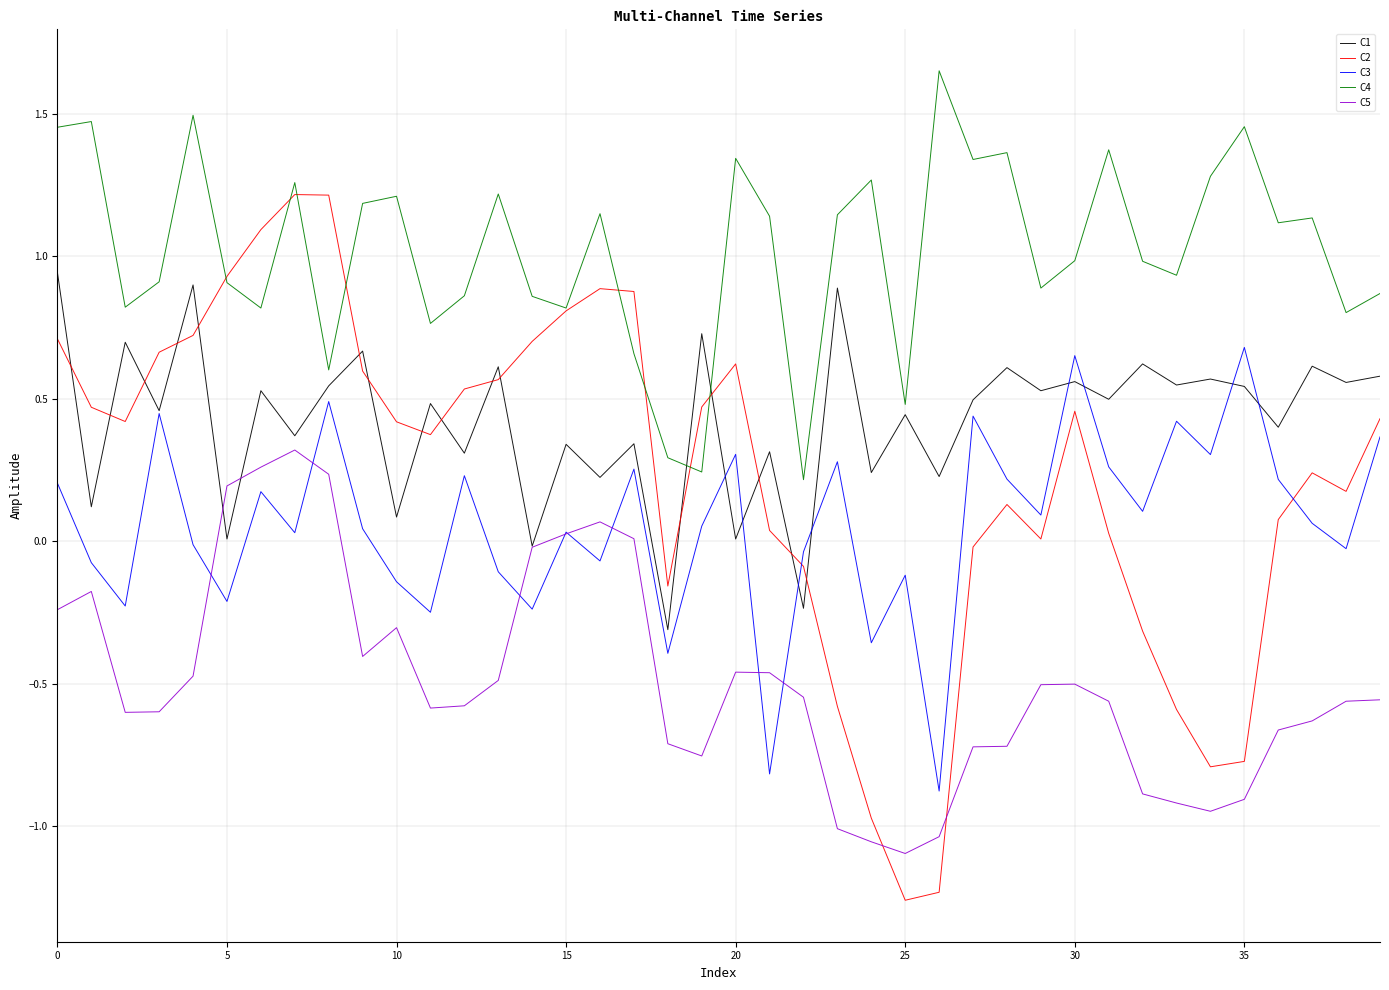

What is the lowest value of the C1 series?

-0.3